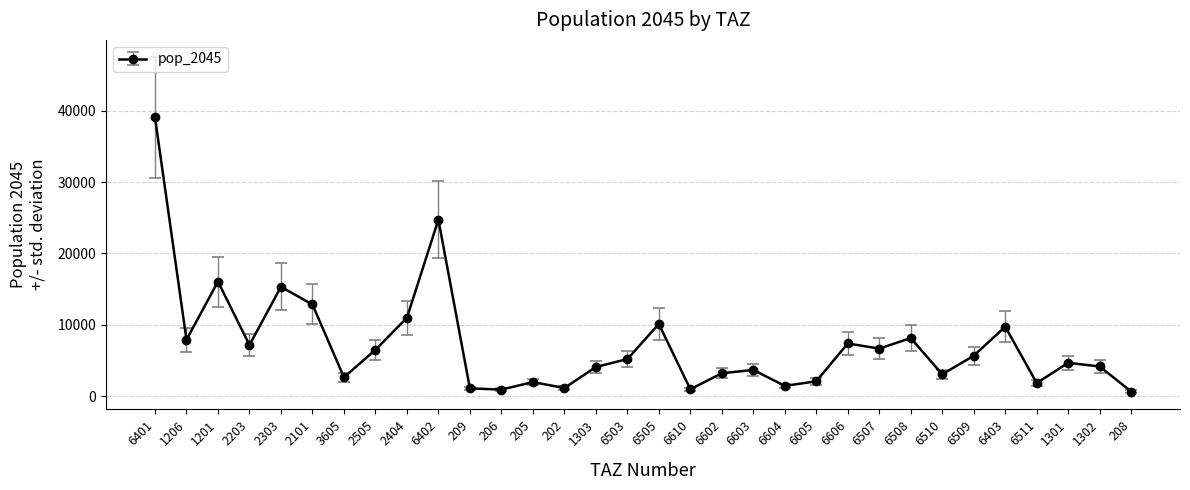

What is the value of the 4th point from the left?

7190.1